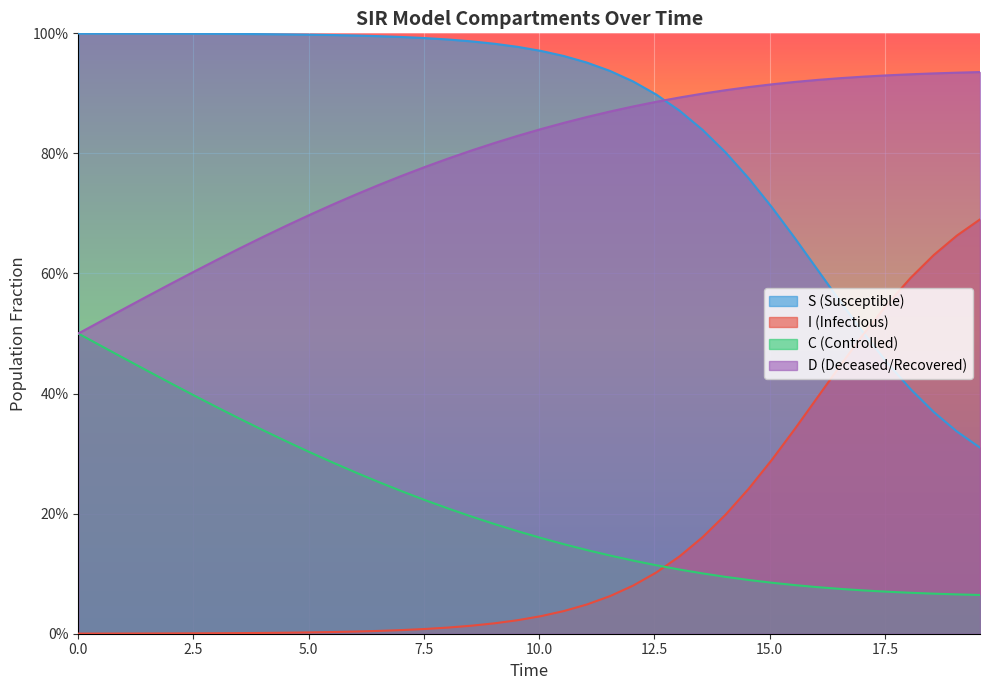

The value of I at 5.0 is 0.0. True or false?

False